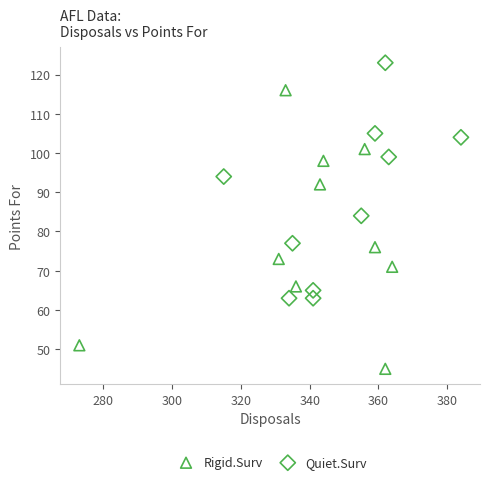

Which series contains the highest Y value?

Quiet.Surv